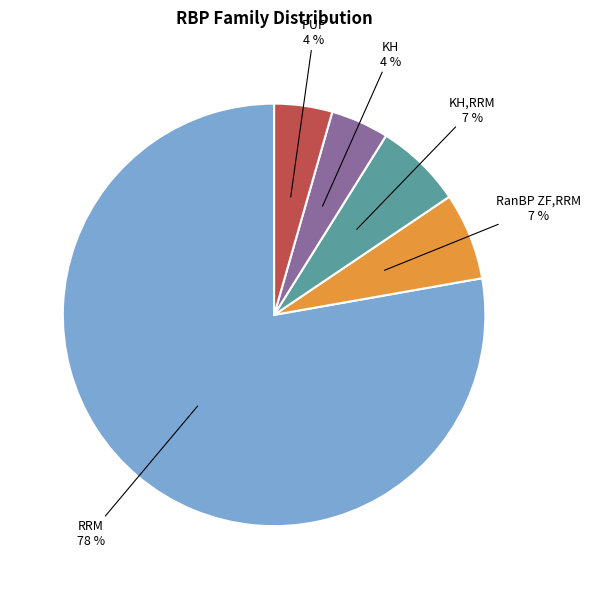

Is it true that KH,RRM is 1% of the pie?

False